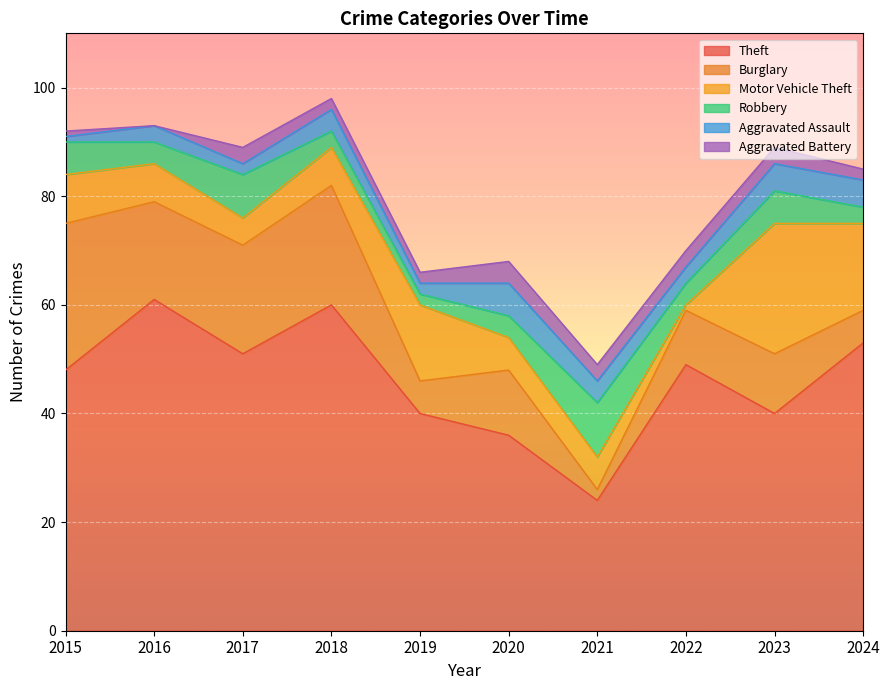

What is the spread (max minus min) of values at 2020?

32